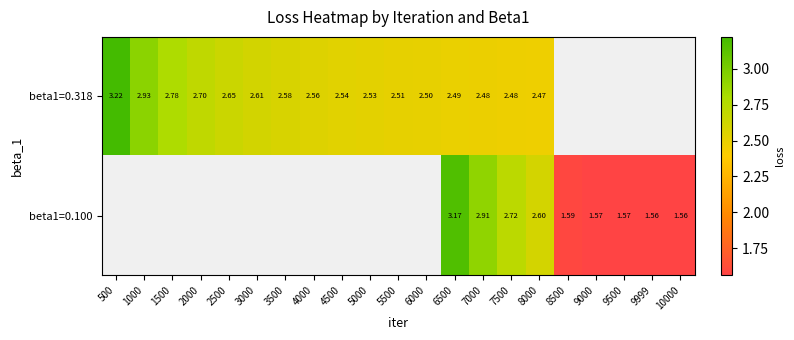

Rank the categories by beta1=0.318 value from highest to lowest.

500, 1000, 1500, 2000, 2500, 3000, 3500, 4000, 4500, 5000, 5500, 6000, 6500, 7000, 7500, 8000, 8500, 9000, 9500, 9999, 10000